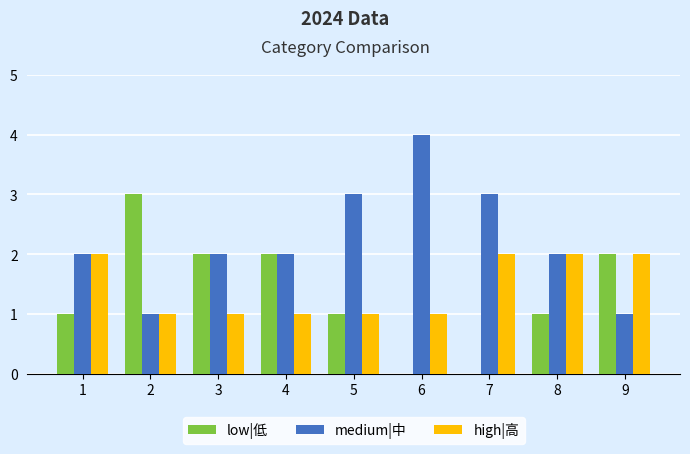

What is the sum of all high|高 values?

13